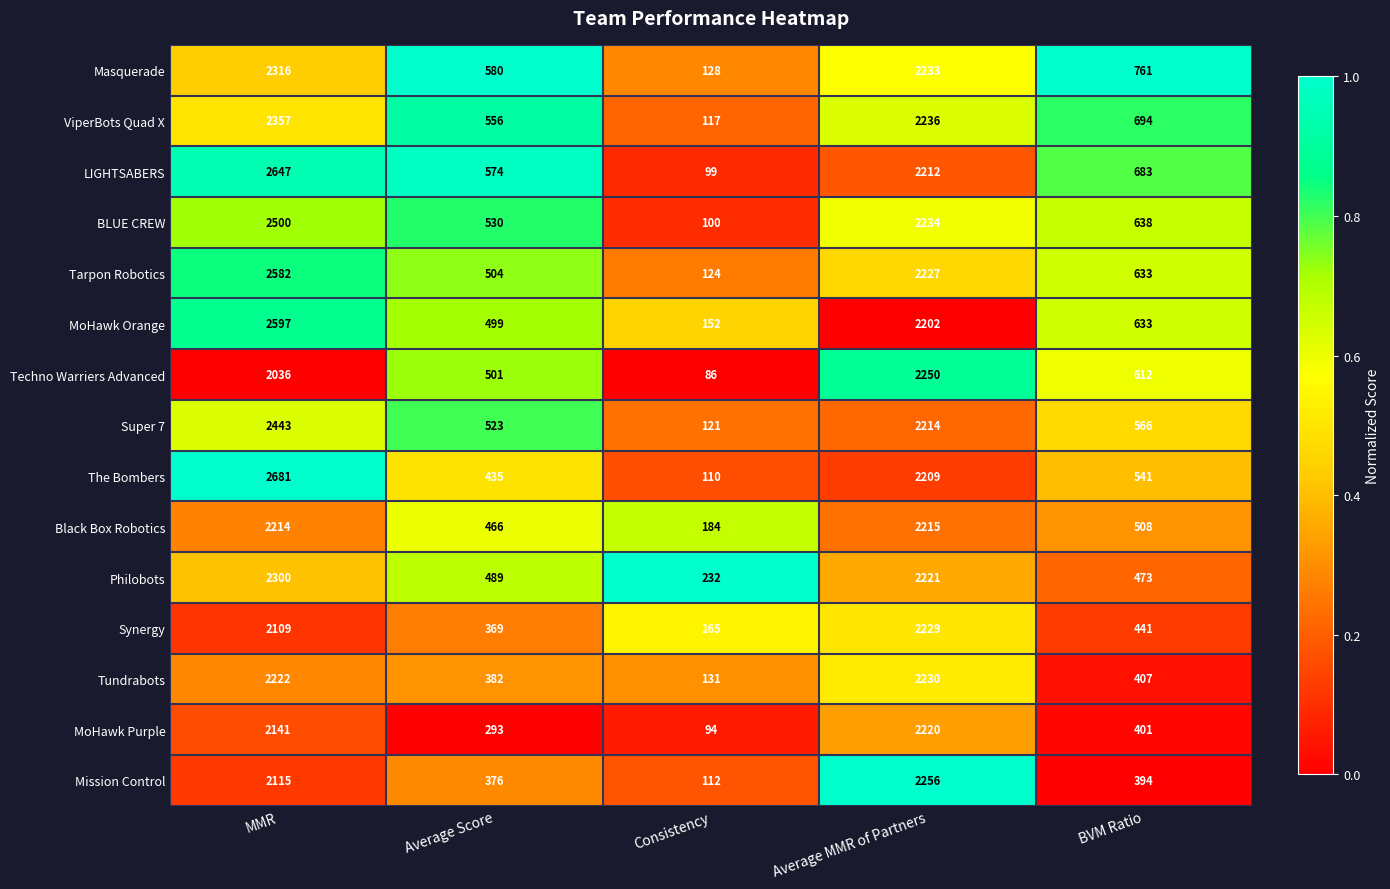

Rank the series by their maximum value, from lowest to highest.

Black Box Robotics, MoHawk Purple, Synergy, Tundrabots, Techno Warriers Advanced, Mission Control, Philobots, Masquerade, ViperBots Quad X, Super 7, BLUE CREW, Tarpon Robotics, MoHawk Orange, LIGHTSABERS, The Bombers